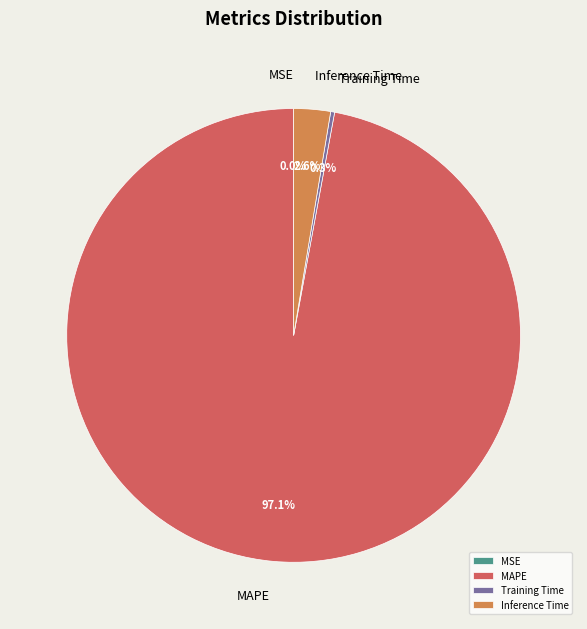

Combined, what portion of the pie is Inference Time and Training Time?

2.9%